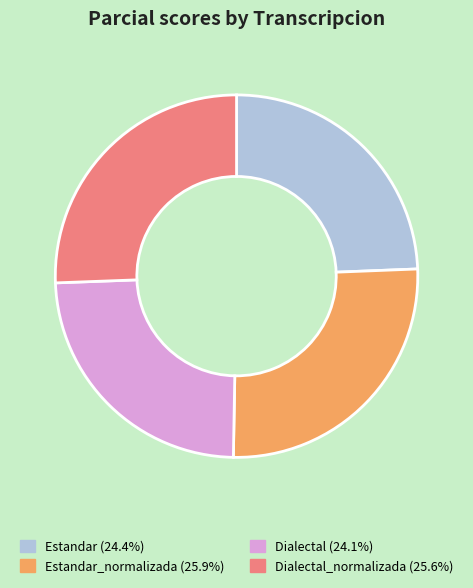

Is there a majority slice in this chart?

No